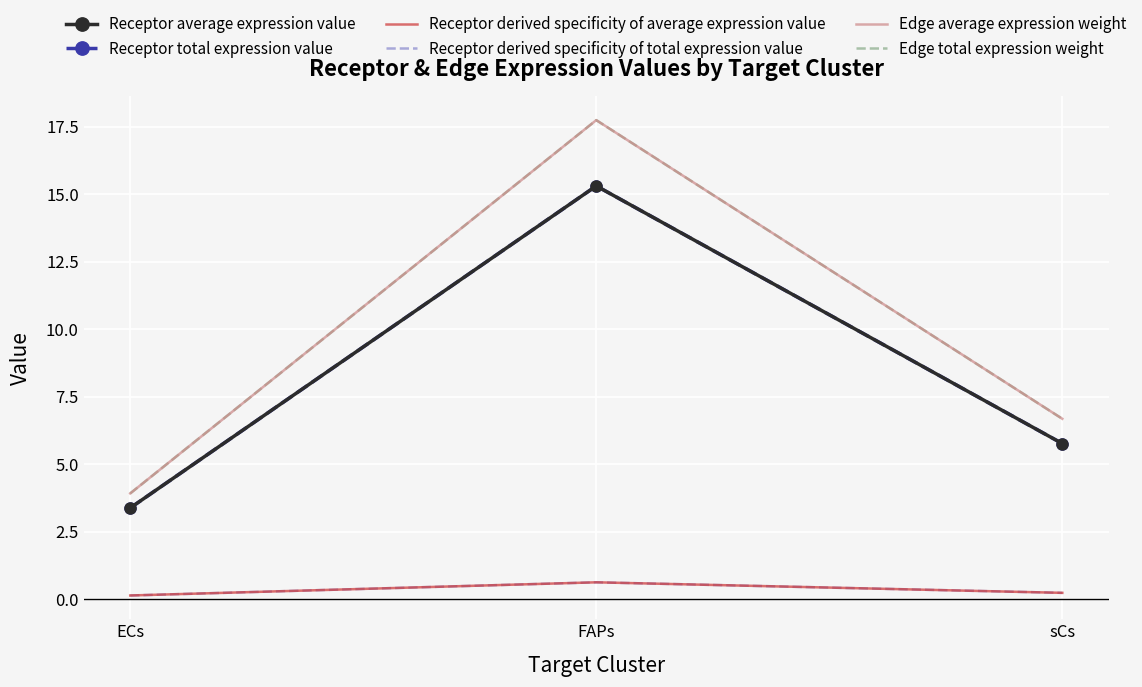

True or false: Receptor derived specificity of average expression value has a value of 0.1 at ECs.

True